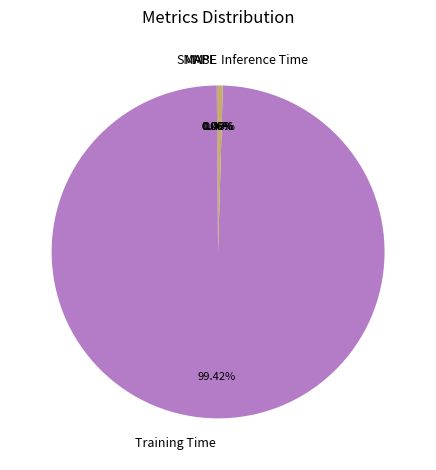

To the nearest percent, what is the combined percentage of Inference Time and Training Time?

100%